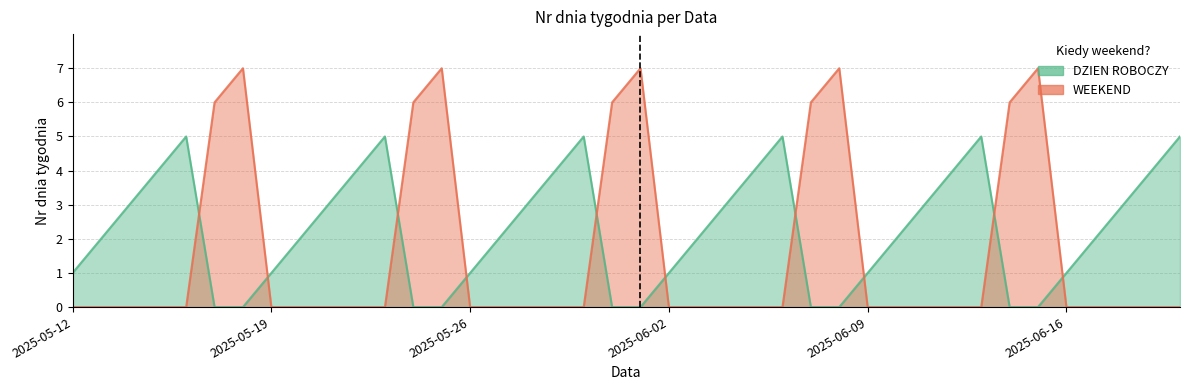

Rank the series by their average value, from highest to lowest.

DZIEN ROBOCZY, WEEKEND